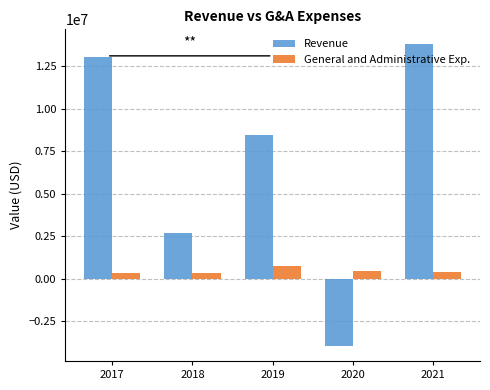

How many bars are there in total?

10